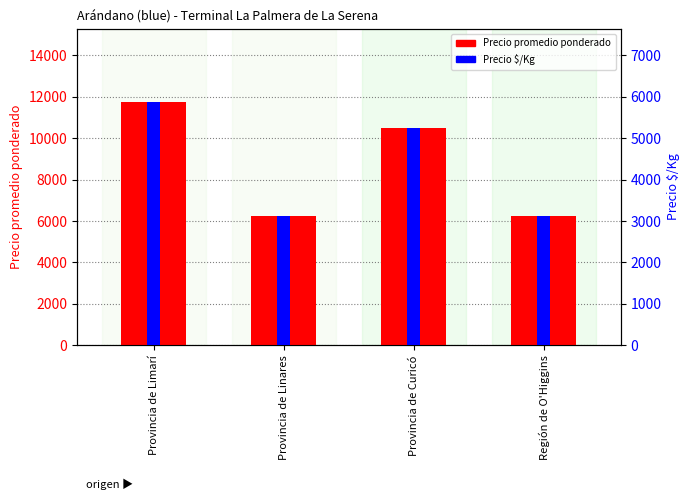

Which series changed the most between Provincia de Linares and Provincia de Curicó?

Precio promedio ponderado